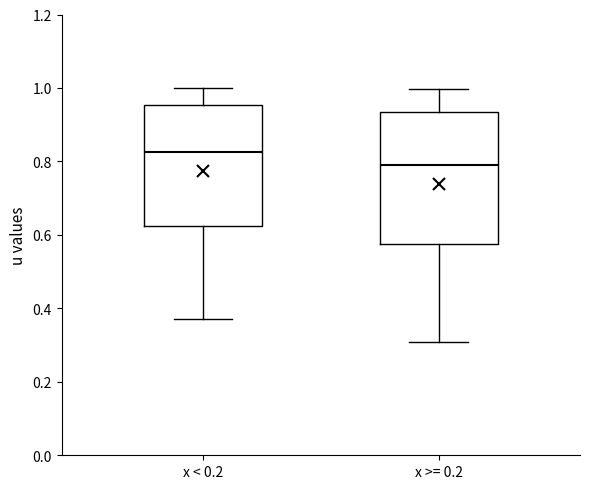

Comparing the boxes themselves (not the whiskers), which one is the tallest?

x >= 0.2